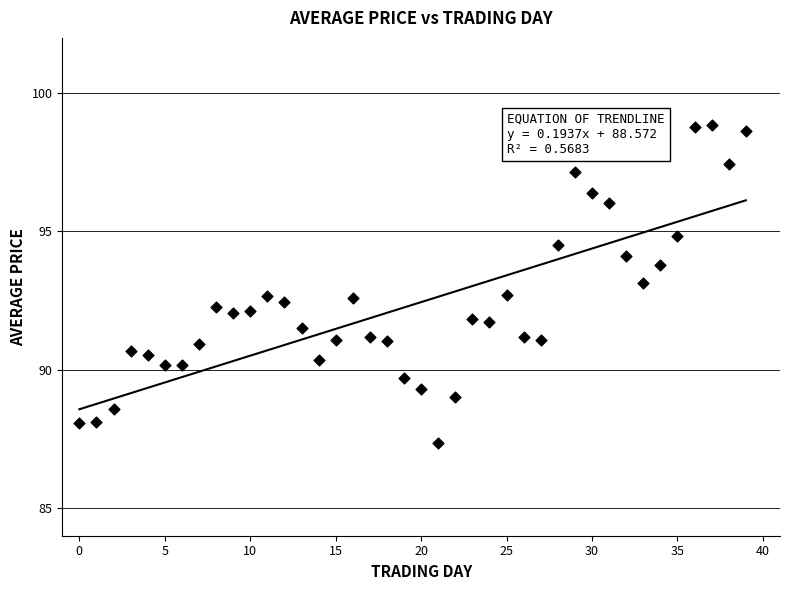

What is the range of Y values (max minus min)?

11.5